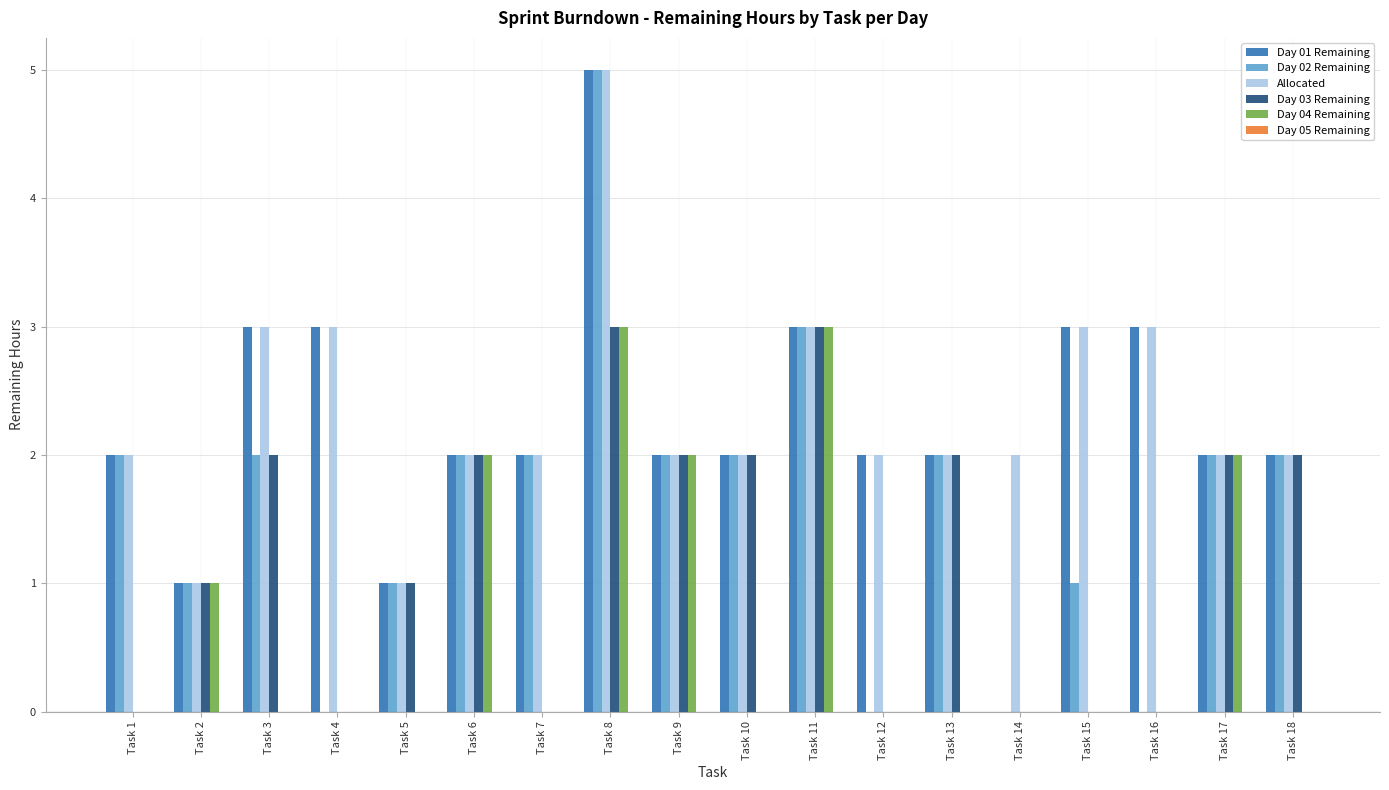

Is it true that Day 04 Remaining equals 3 at Task 17?

False